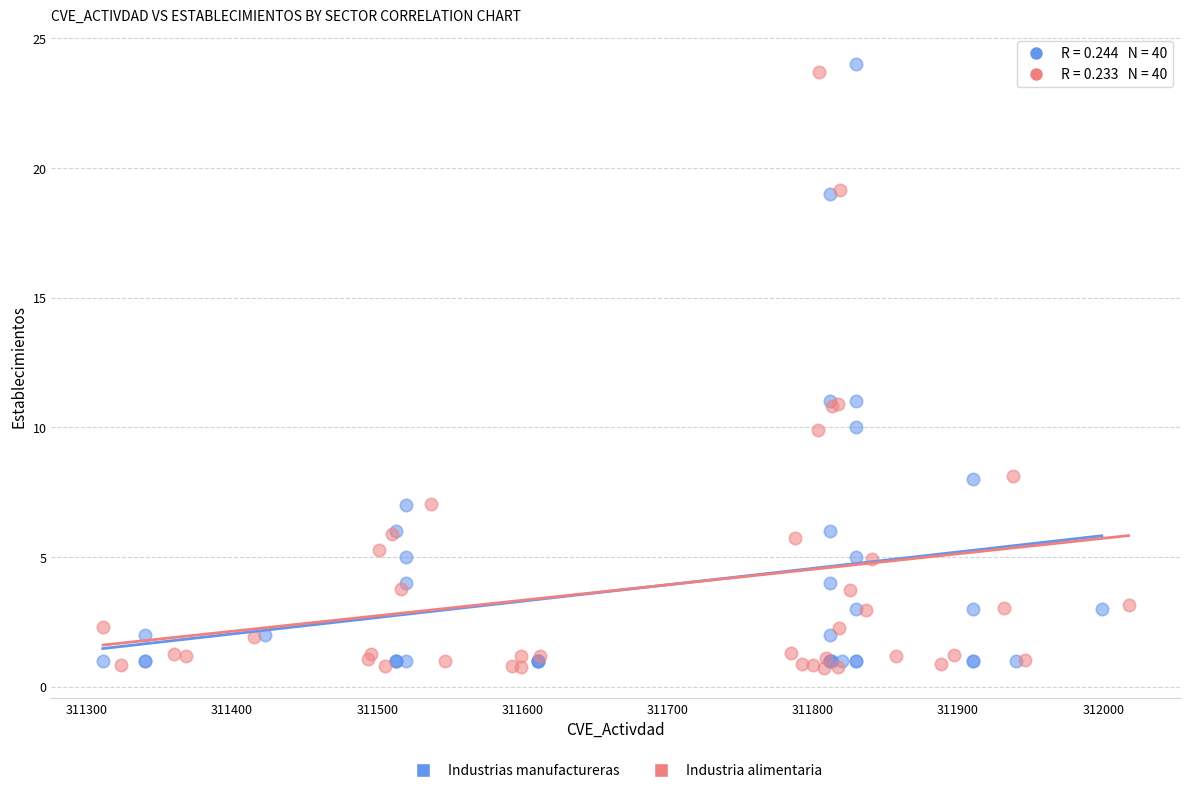

Which series has the widest spread of Y values?

Industrias manufactureras